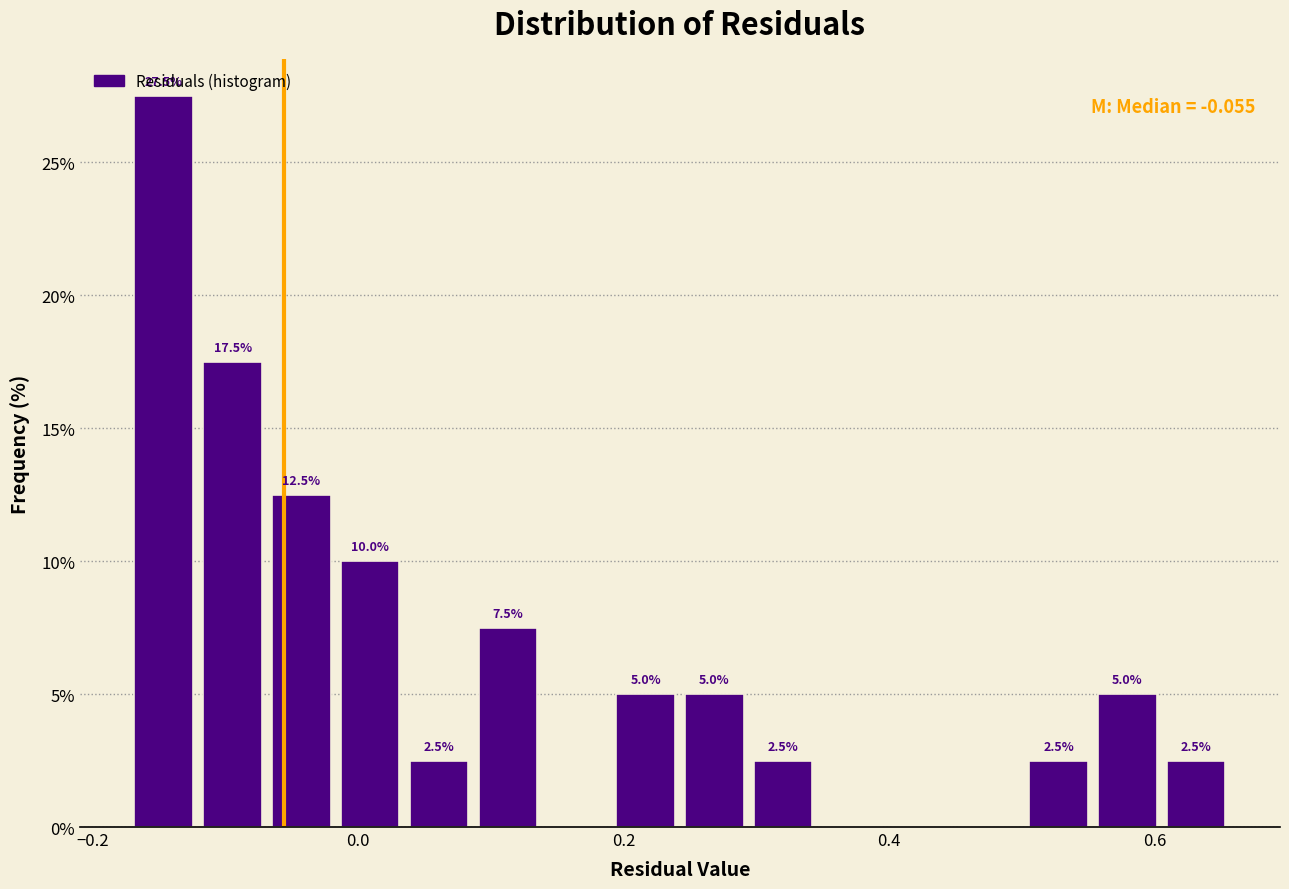

Read against the x-axis, roughly where is the centre of the tallest bar?

-0.14